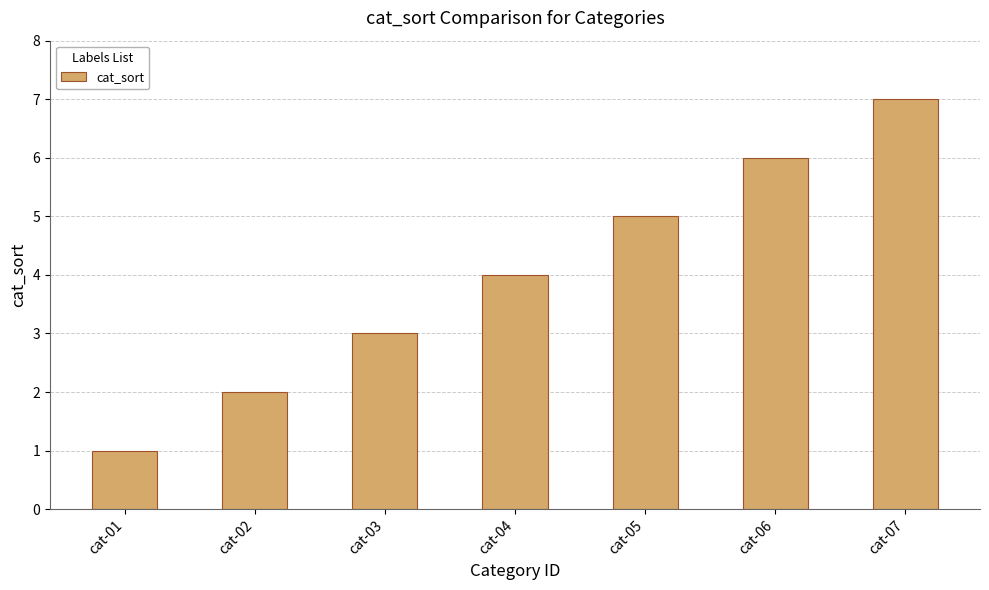

How many values are below 4?

3